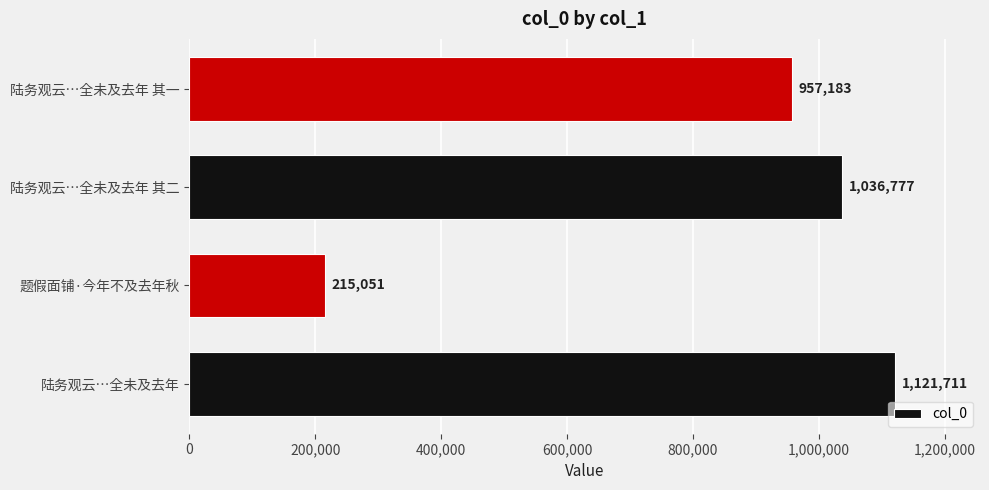

What is the change in value from 题假面铺·今年不及去年秋 to 陆务观云…全未及去年 其二?

+821726